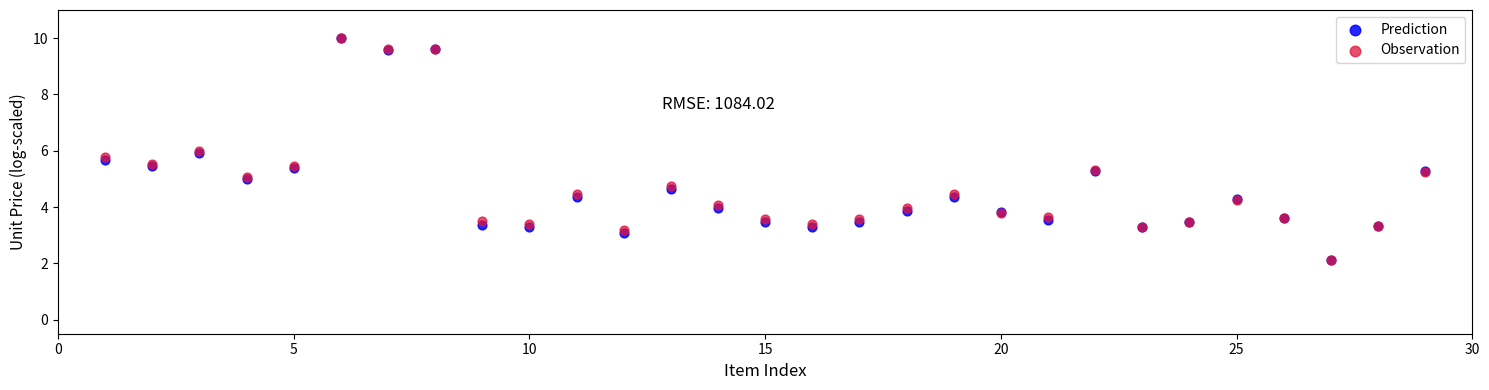

Which series has the widest spread of Y values?

Observation